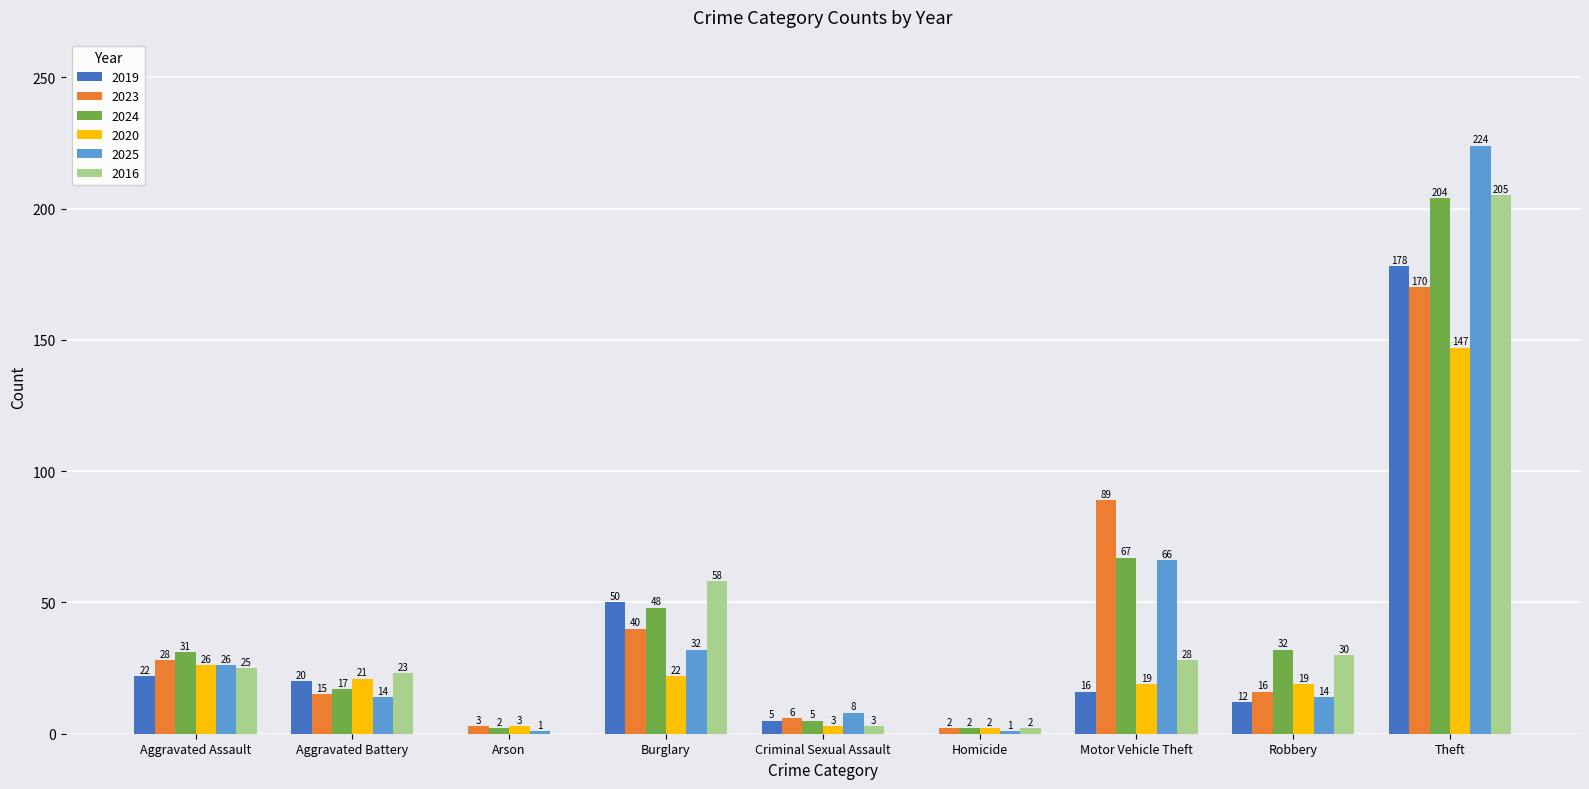

Reading right to left, what are all the values shown in this chart?

2019: Theft=178	Robbery=12	Motor Vehicle Theft=16	Homicide=0	Criminal Sexual Assault=5	Burglary=50	Arson=0	Aggravated Battery=20	Aggravated Assault=22
2023: Theft=170	Robbery=16	Motor Vehicle Theft=89	Homicide=2	Criminal Sexual Assault=6	Burglary=40	Arson=3	Aggravated Battery=15	Aggravated Assault=28
2024: Theft=204	Robbery=32	Motor Vehicle Theft=67	Homicide=2	Criminal Sexual Assault=5	Burglary=48	Arson=2	Aggravated Battery=17	Aggravated Assault=31
2020: Theft=147	Robbery=19	Motor Vehicle Theft=19	Homicide=2	Criminal Sexual Assault=3	Burglary=22	Arson=3	Aggravated Battery=21	Aggravated Assault=26
2025: Theft=224	Robbery=14	Motor Vehicle Theft=66	Homicide=1	Criminal Sexual Assault=8	Burglary=32	Arson=1	Aggravated Battery=14	Aggravated Assault=26
2016: Theft=205	Robbery=30	Motor Vehicle Theft=28	Homicide=2	Criminal Sexual Assault=3	Burglary=58	Arson=0	Aggravated Battery=23	Aggravated Assault=25